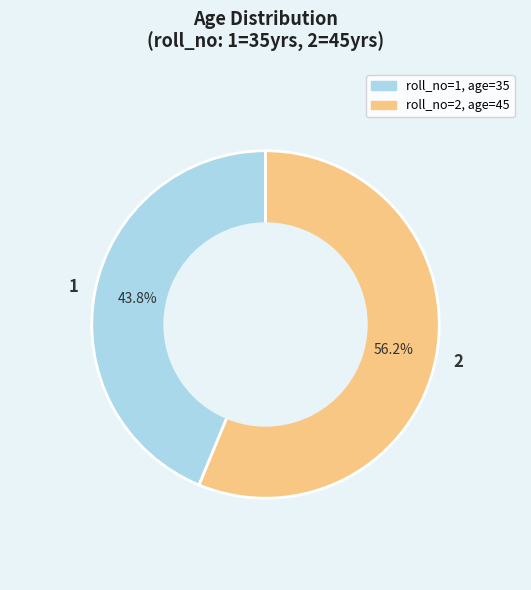

What percentage is the 2 slice, to the nearest percent?

56%